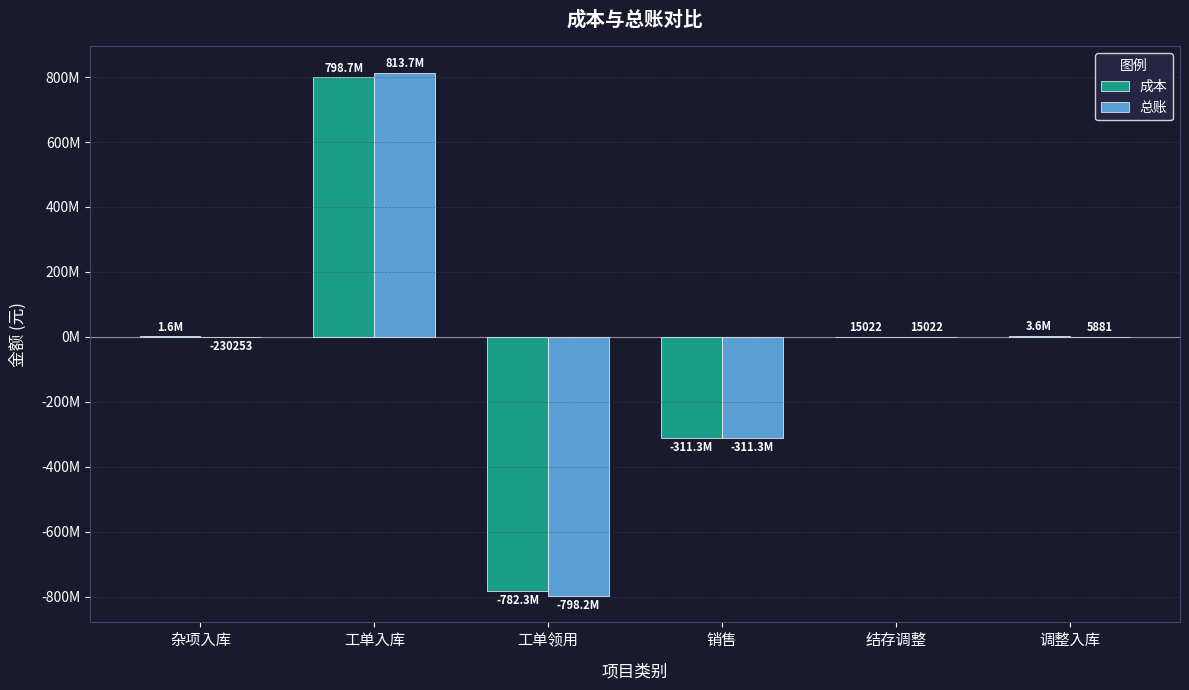

What is the maximum value for 成本?

798746899.8